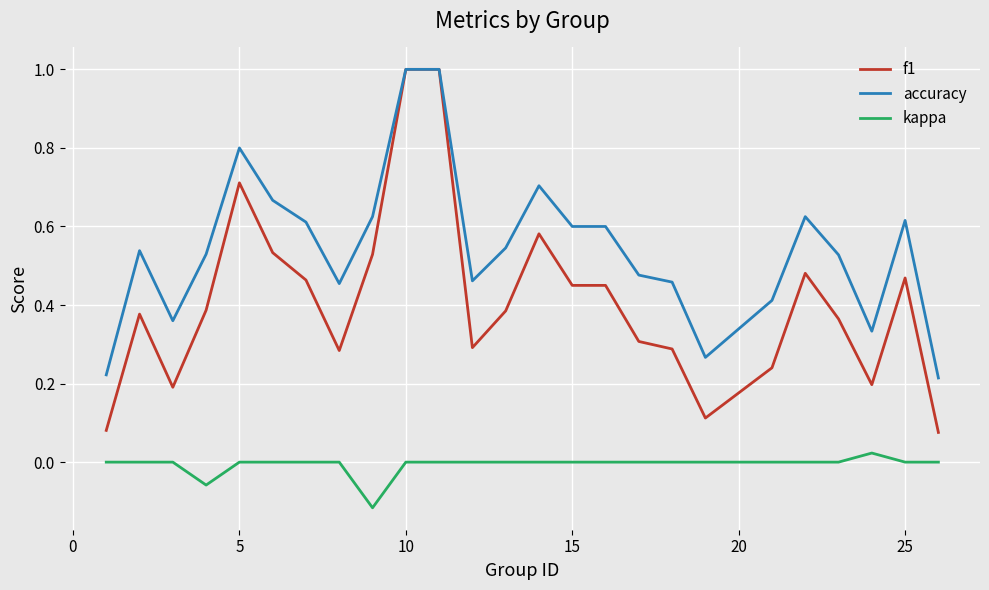

What is the highest value of the accuracy series?

1.0